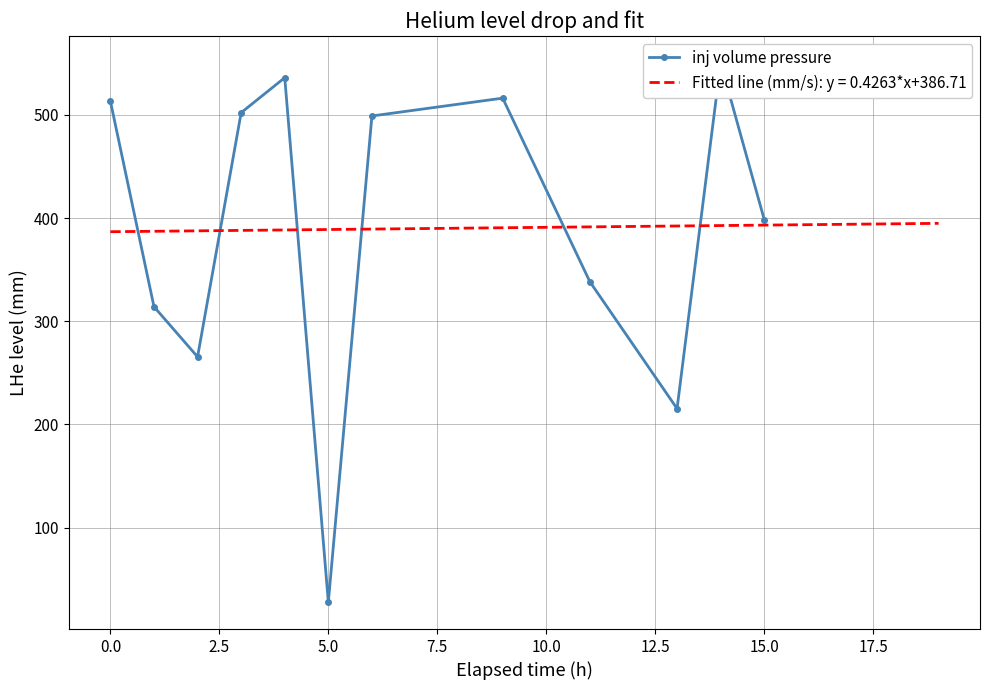

What is the value of the 12th point from the left?

398.5